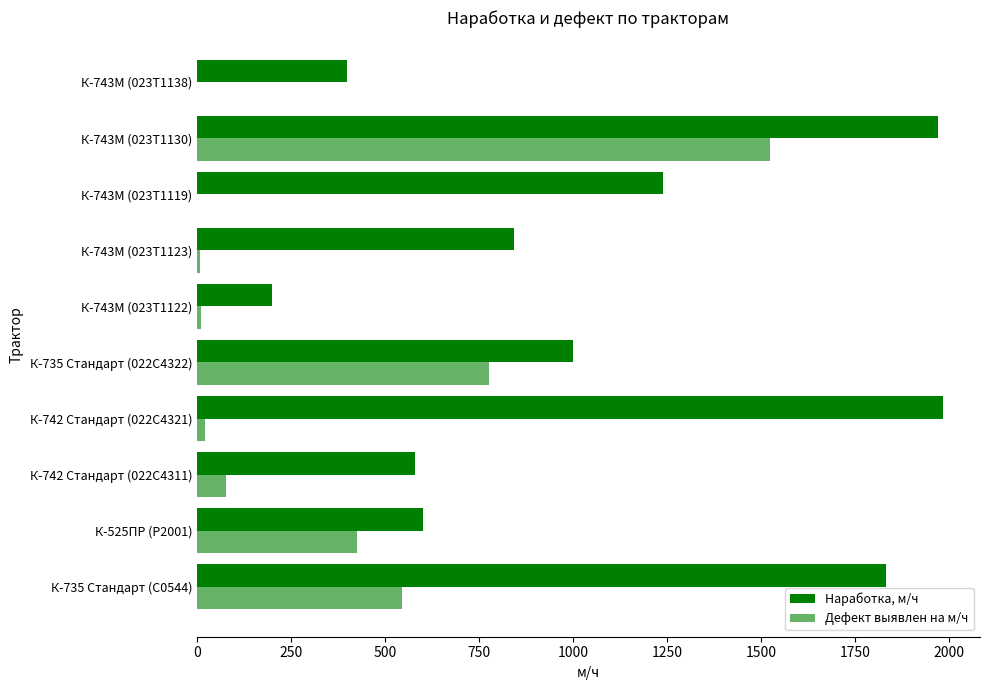

Count the number of data series in this chart.

2